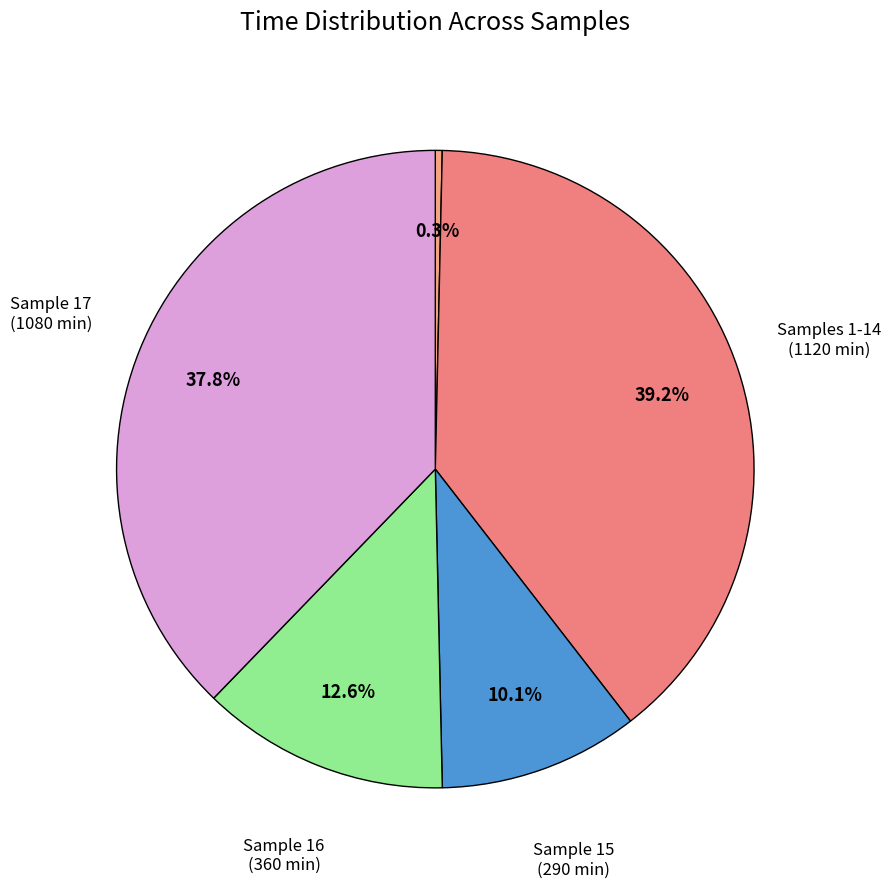

To the nearest percent, what is the average slice percentage?

20%